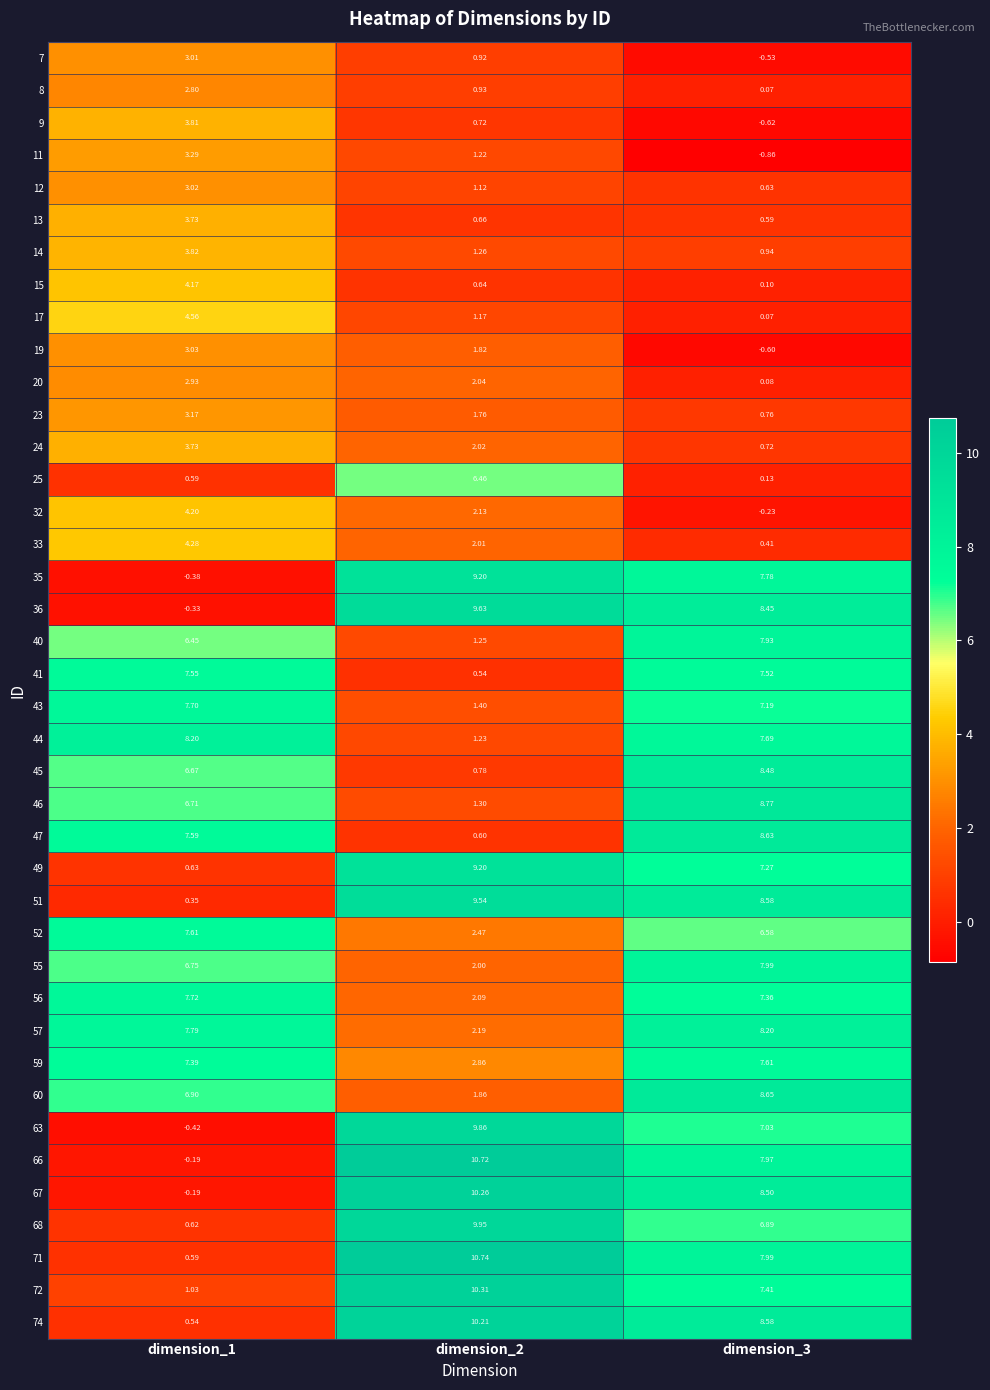

Is the value of 17 at dimension_3 greater than the value of 35 at dimension_1?

Yes